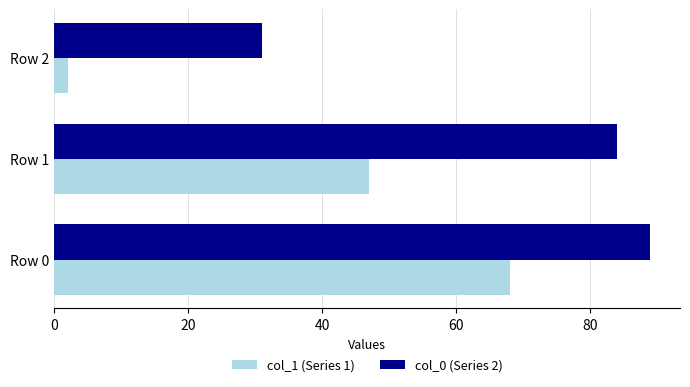

Rank the series at Row 0 from lowest to highest value.

col_1 (Series 1), col_0 (Series 2)